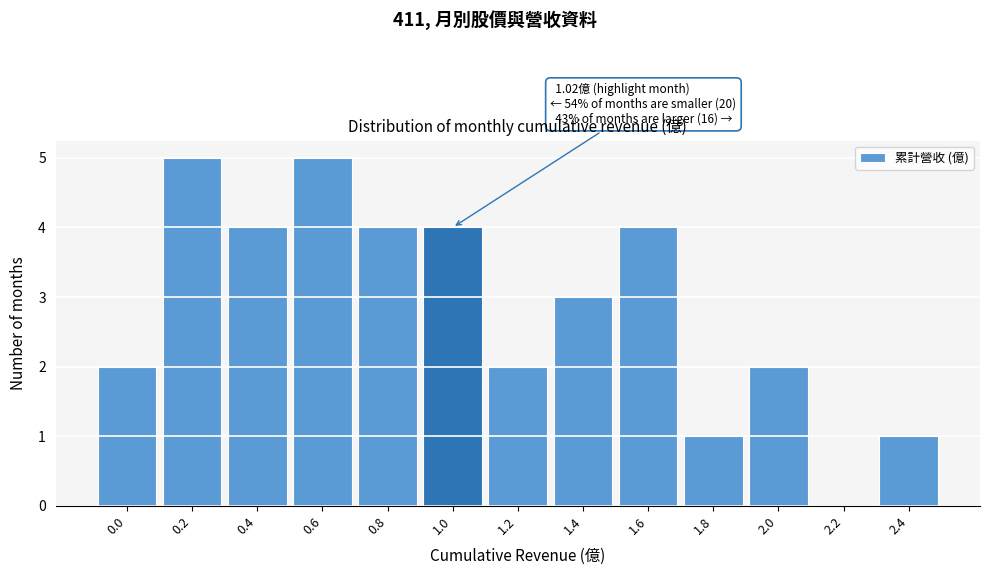

Reading left to right, transcribe all the data shown in this chart.

0.0=2	0.2=5	0.4=4	0.6=5	0.8=4	1.0=4	1.2=2	1.4=3	1.6=4	1.8=1	2.0=2	2.2=0	2.4=1